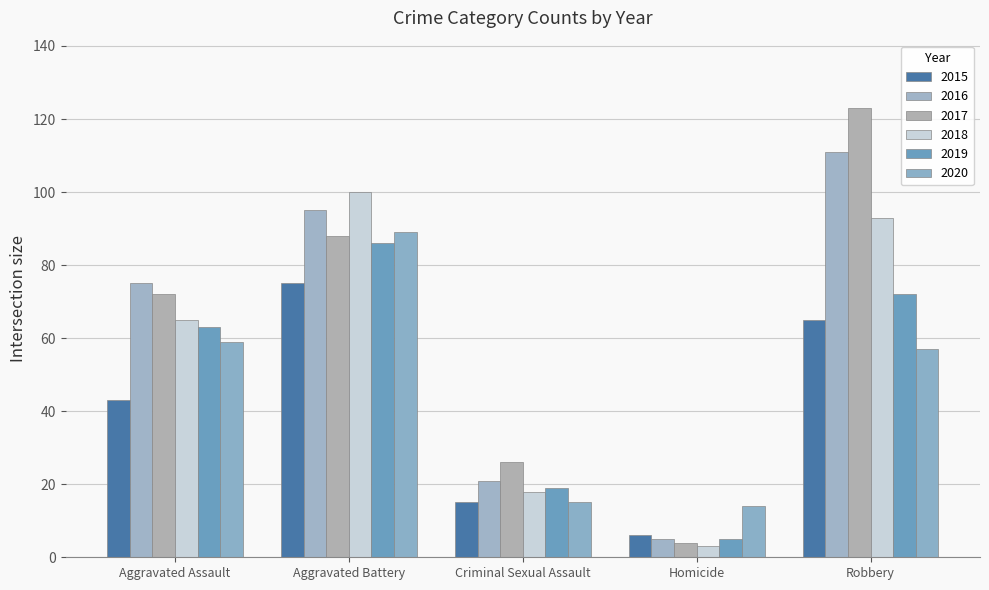

Count the number of categories in the chart.

5